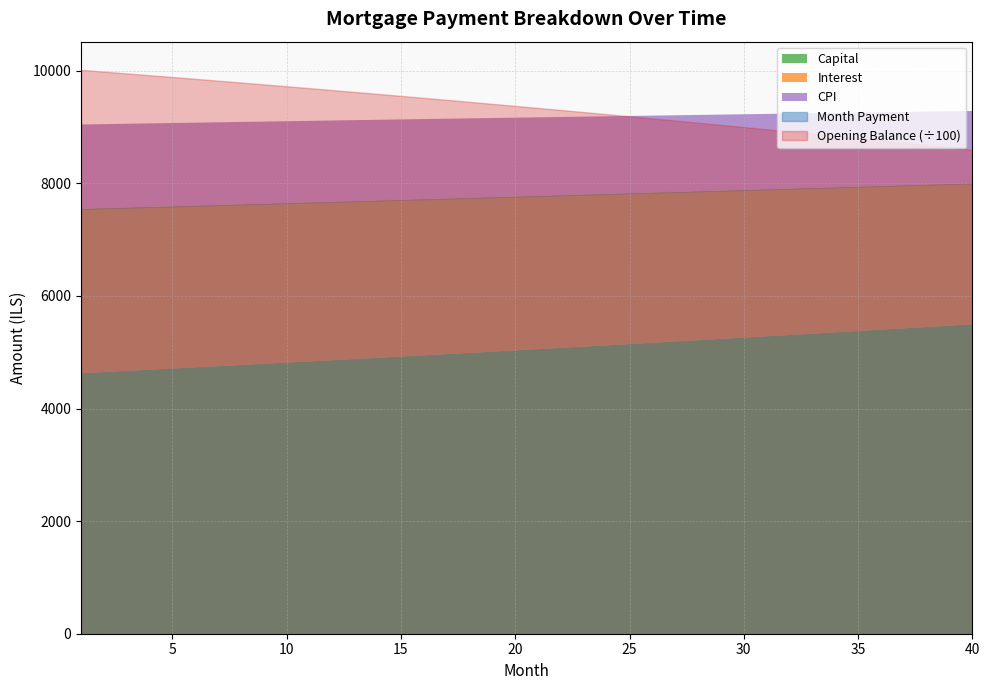

True or false: cpi and month_payment intersect in this chart.

False